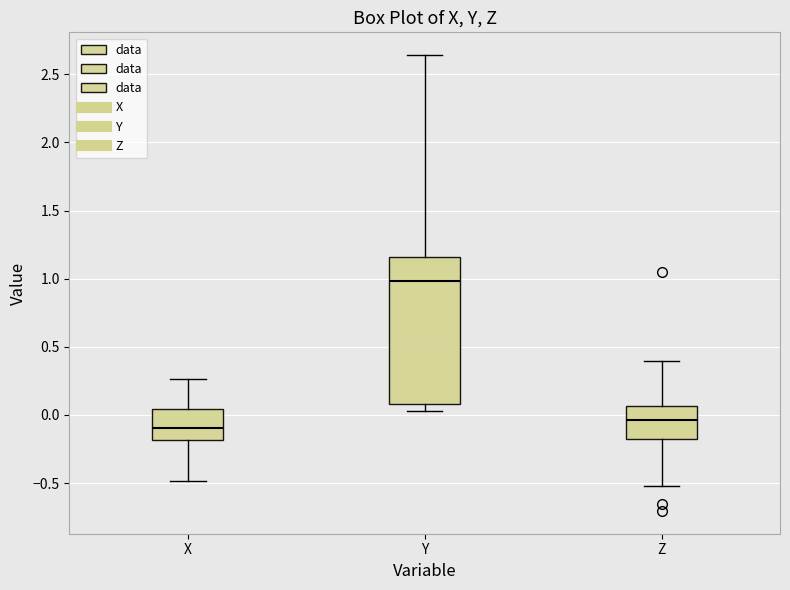

Comparing the boxes themselves (not the whiskers), which one is the tallest?

Y